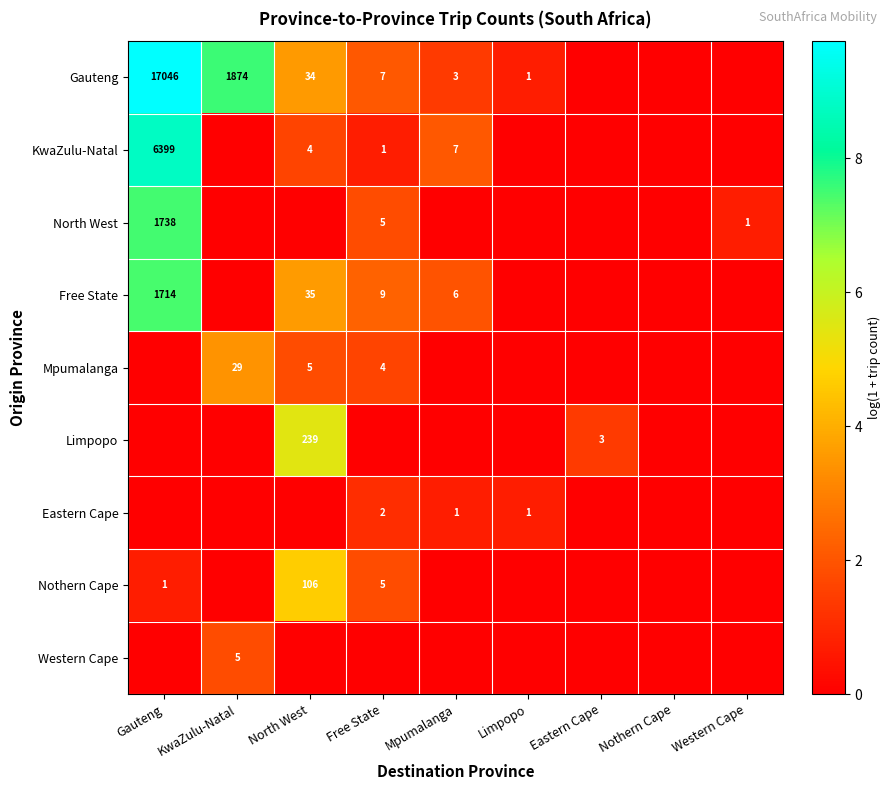

Is it true that Free State equals 35 at North West?

True